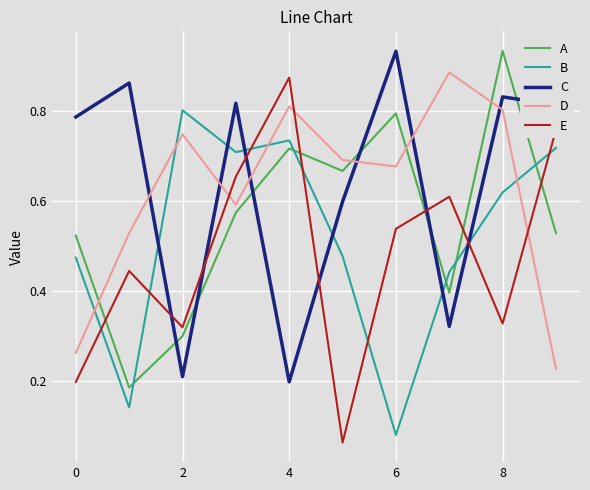

Which series has the widest spread of values?

E